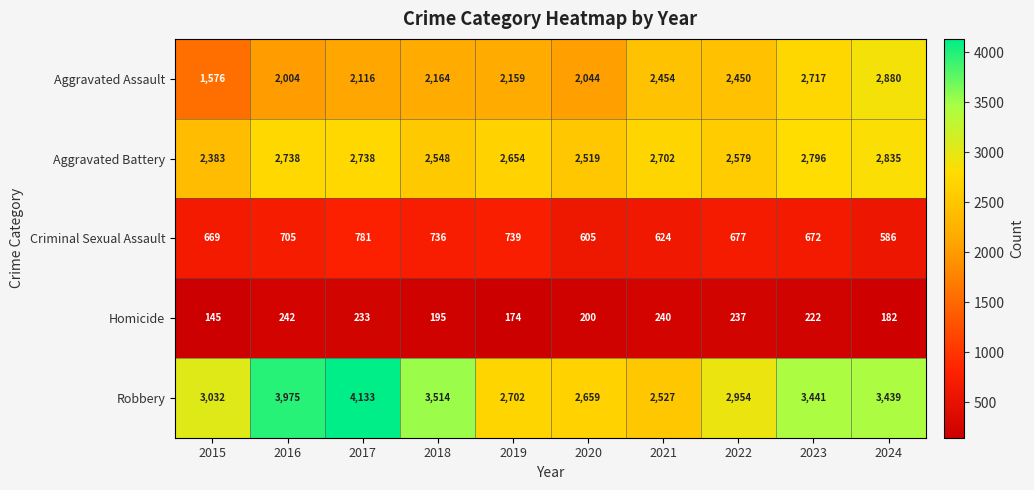

Which series has the largest total across all categories?

Robbery